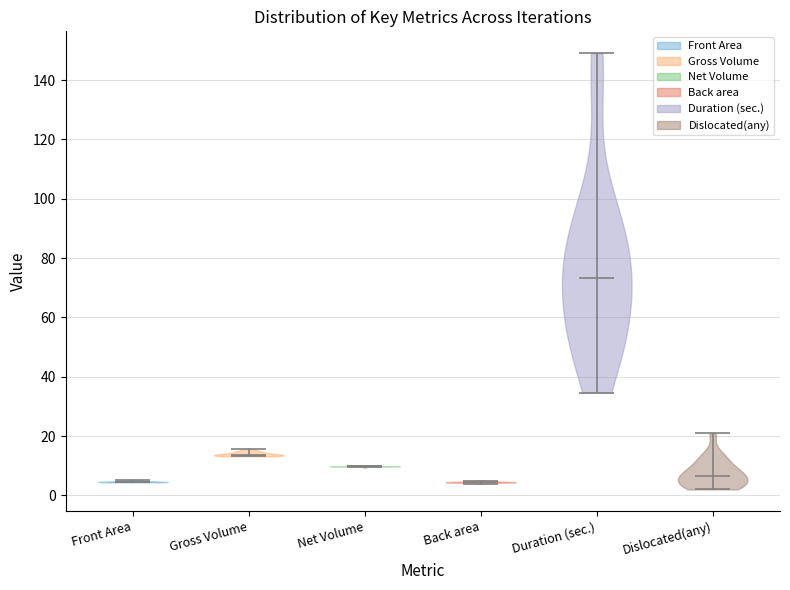

Reading left to right, read every violin against the y-axis: where its median line is, and the lowest and highest points it reaches. The values are not printed on the chart, so give them approximately, as read against the axis.

Front Area: median line 4, lowest point 4, highest point 6
Gross Volume: median line 14, lowest point 14, highest point 16
Net Volume: median line 10, lowest point 10, highest point 10
Back area: median line 4, lowest point 4, highest point 4
Duration (sec.): median line 74, lowest point 34, highest point 150
Dislocated(any): median line 6, lowest point 2, highest point 22